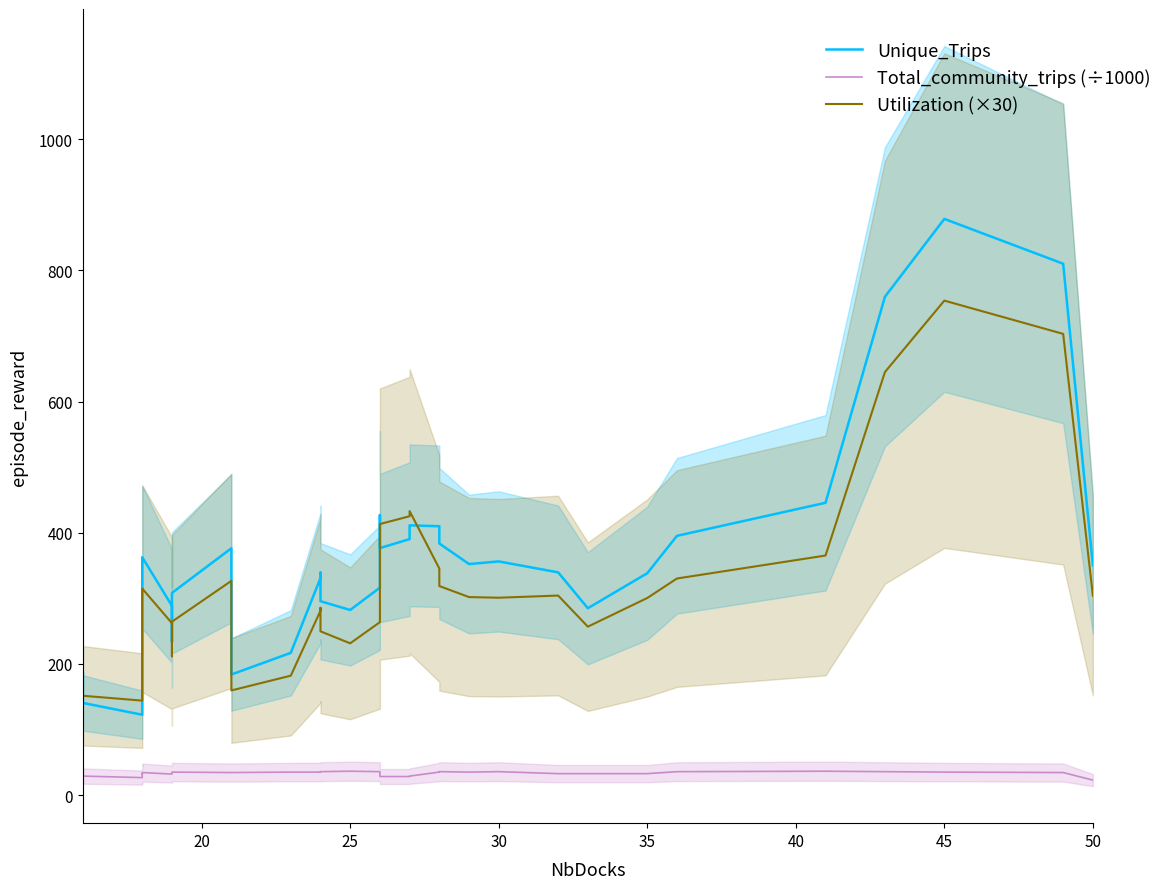

How many times do Utilization (×30) and Unique_Trips cross each other?

4